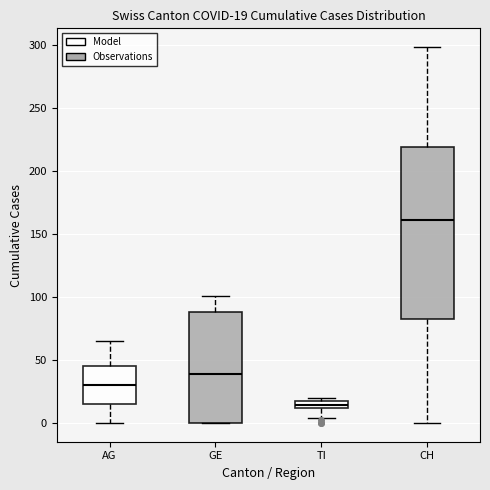

Comparing the boxes themselves (not the whiskers), which one is the tallest?

CH